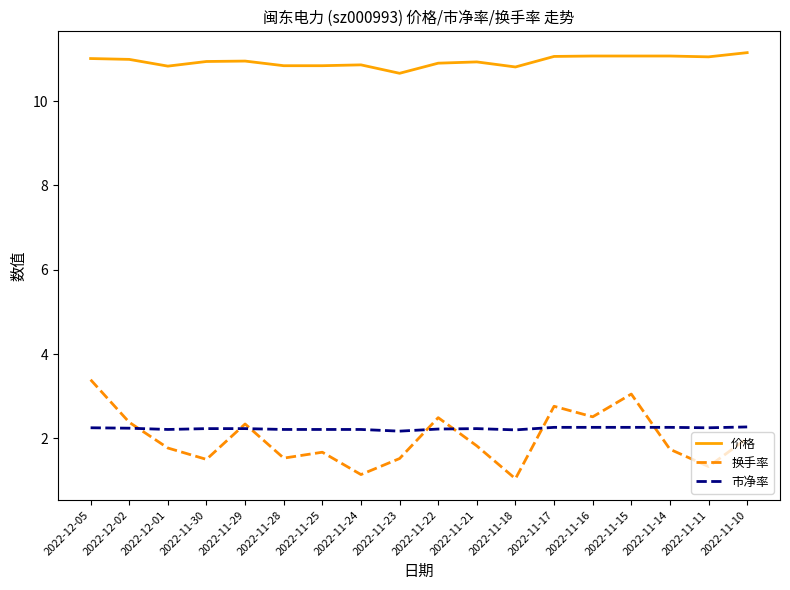

List the series in order of their peak value, lowest first.

市净率, 换手率, 价格